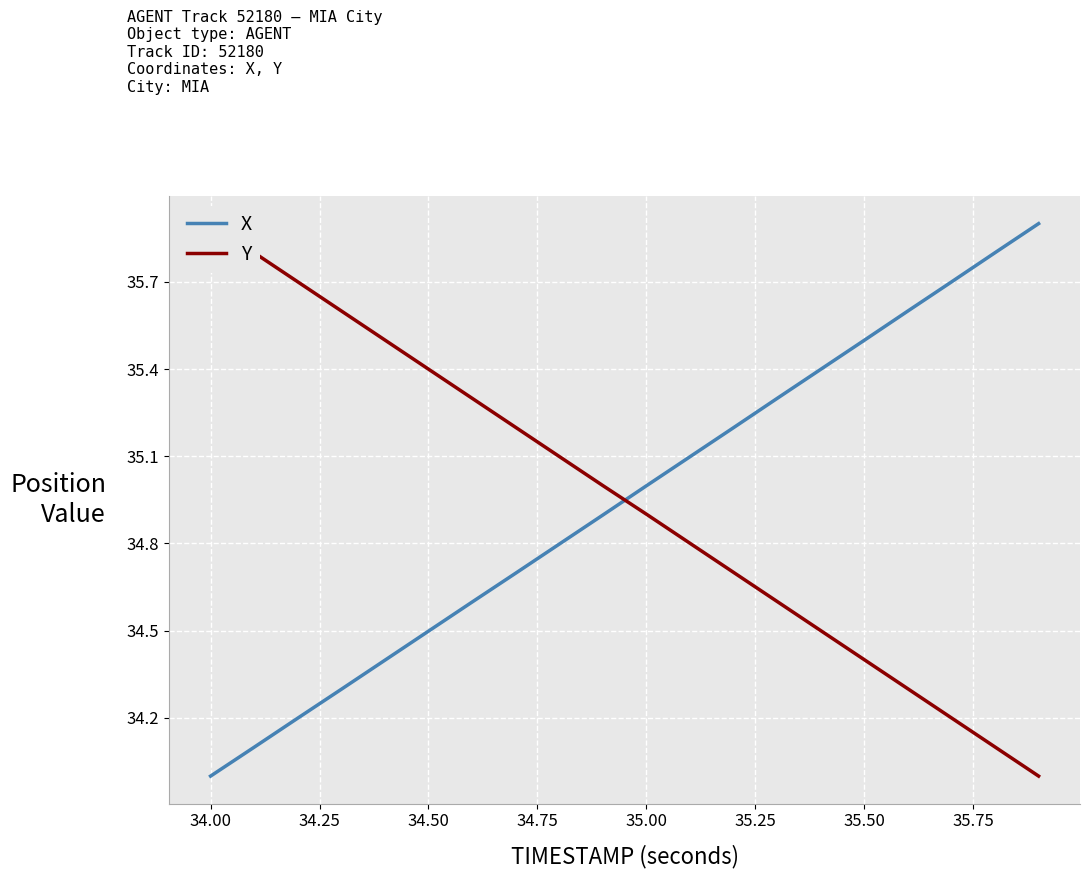

What is the highest value of the X series?

35.9